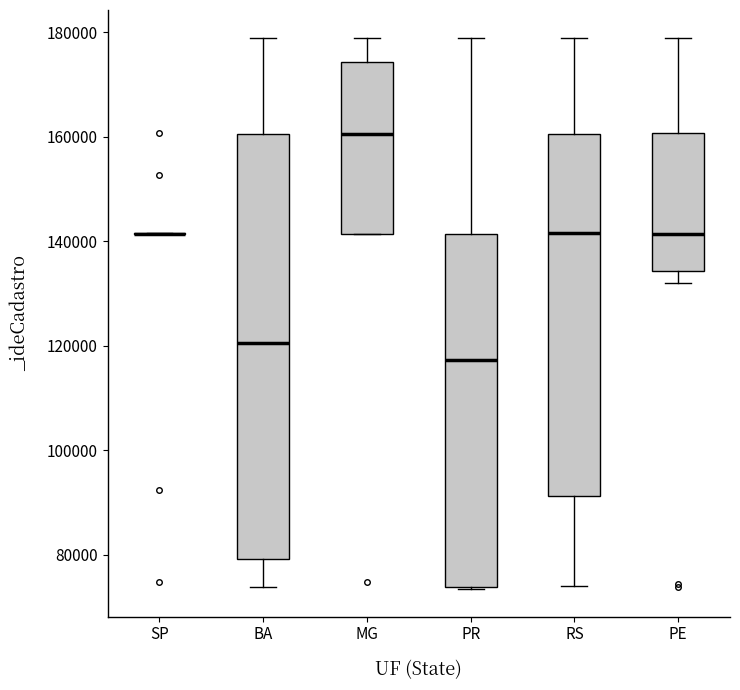

Reading left to right, transcribe this box plot: for each box, give where its median line is, the range the box spans, and where its two whiskers end, as read against the y-axis. The values are not printed on the chart, so give them approximately, as read against the axis.

SP: box collapsed to a line at 142000, whiskers 142000 to 142000
BA: median 120000, box 80000 to 160000, whiskers 74000 to 178000
MG: median 160000, box 142000 to 174000, whiskers 142000 to 178000
PR: median 118000, box 74000 to 142000, whiskers 74000 to 178000
RS: median 142000, box 92000 to 160000, whiskers 74000 to 178000
PE: median 142000, box 134000 to 160000, whiskers 132000 to 178000